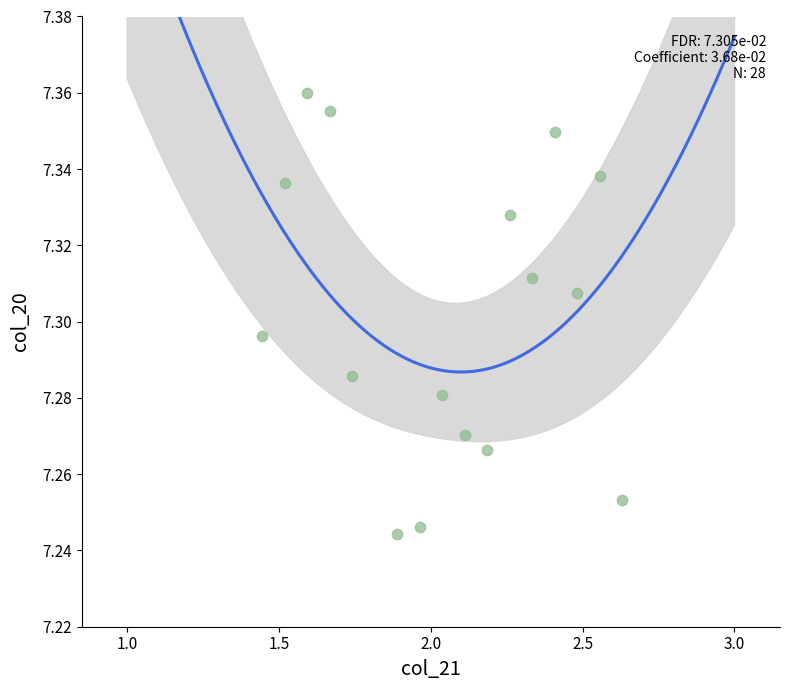

How many points are shown in the scatter plot?

16